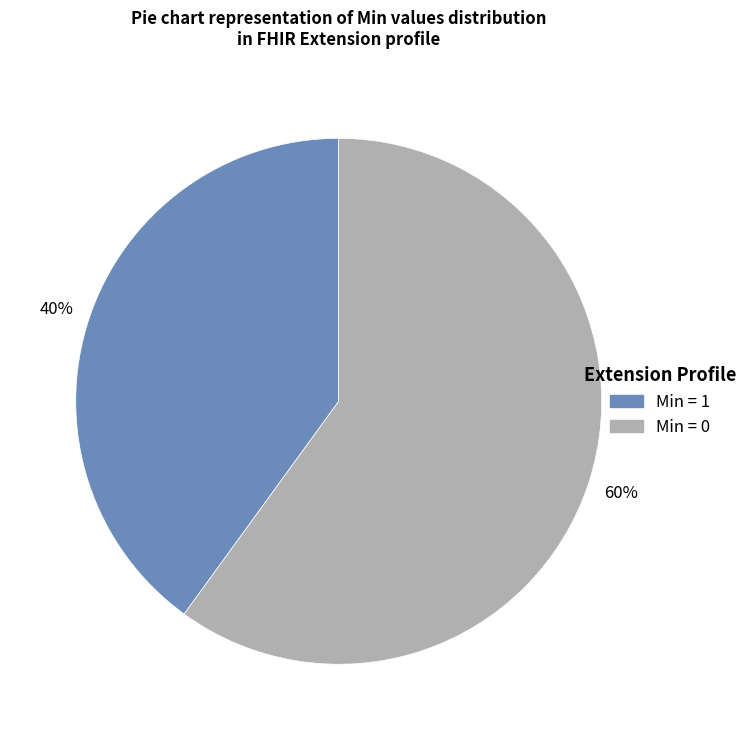

To the nearest percent, what is the difference between the largest and smallest slice percentages?

20%